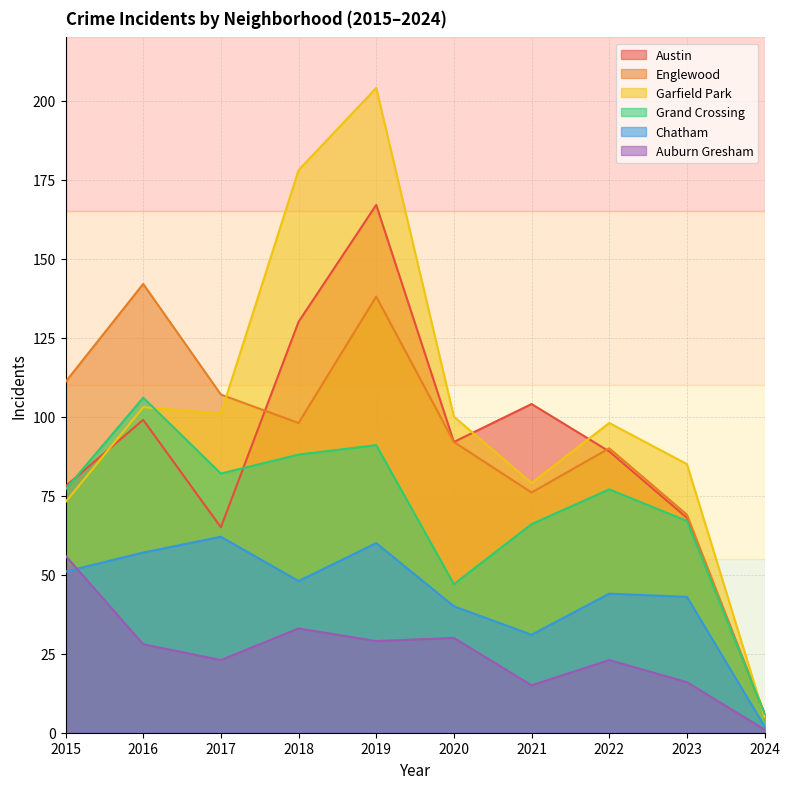

How many intersections are there between Austin and Grand Crossing?

2